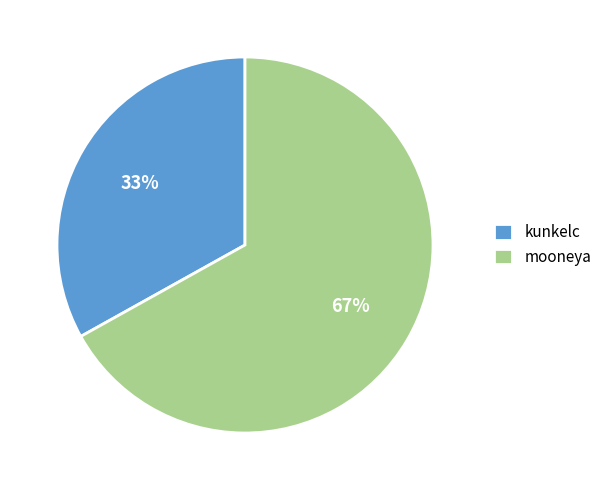

Which category accounts for the majority?

mooneya